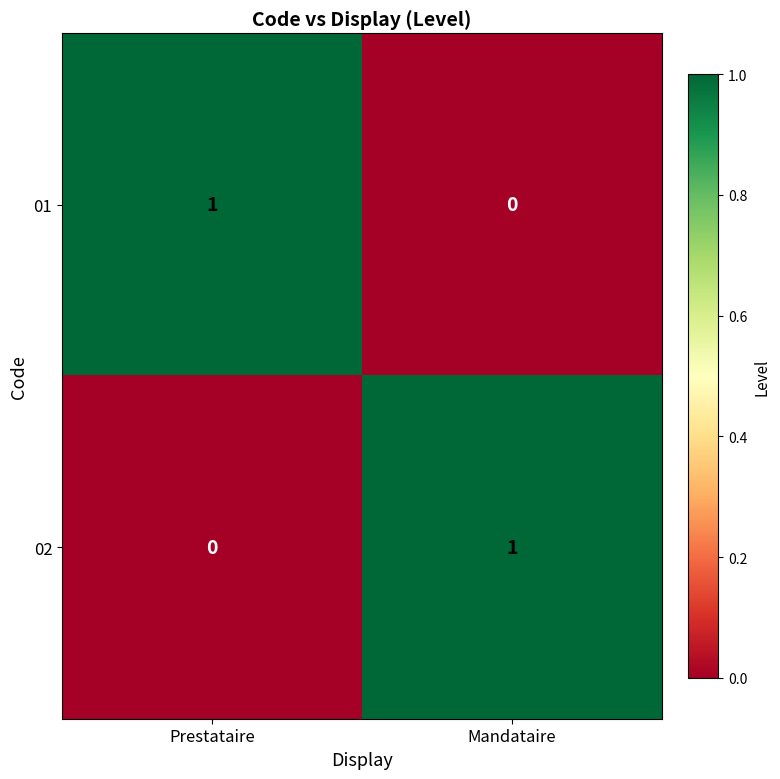

At which label is 02 closest to 0?

Prestataire